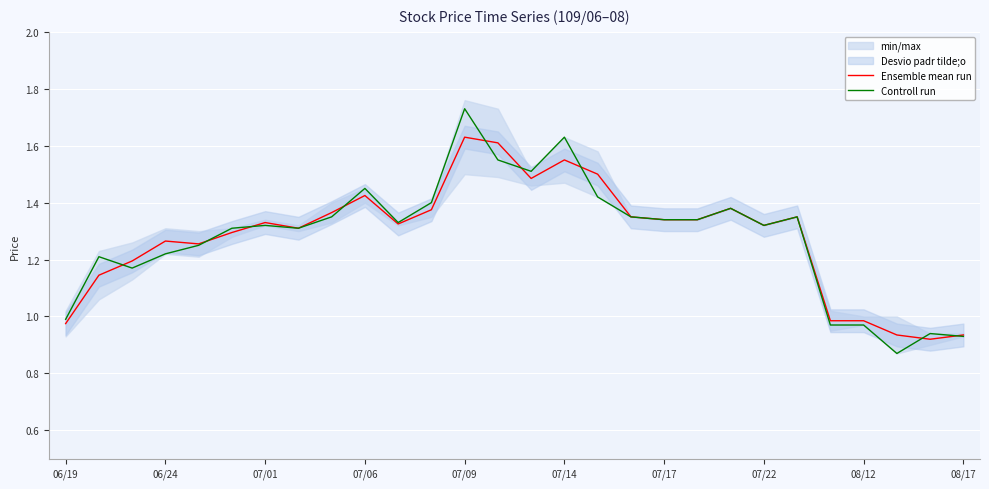

True or false: Controll run has a value of 0.3 at 06/24.

False